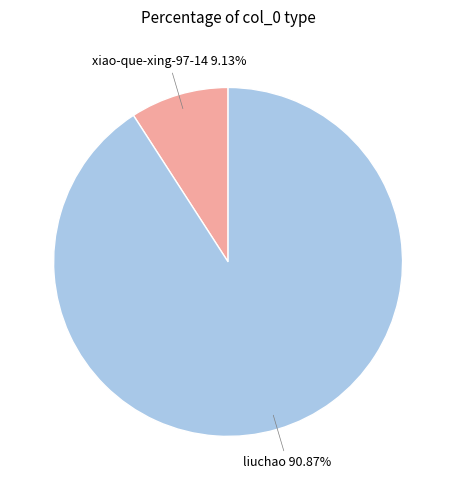

To the nearest percent, what portion does xiao-que-xing-97-14 represent?

9%